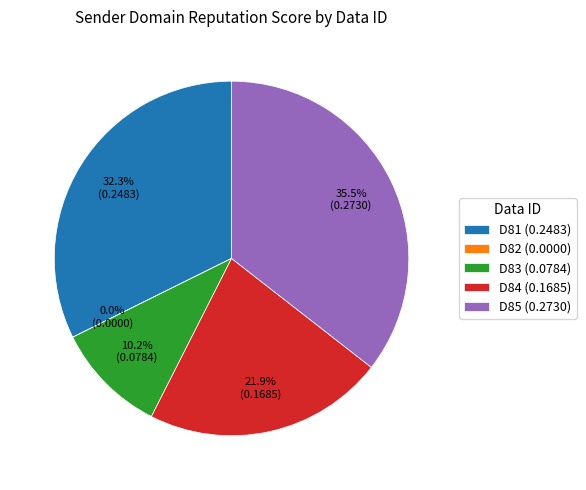

Is there any slice that represents more than half of the pie?

No